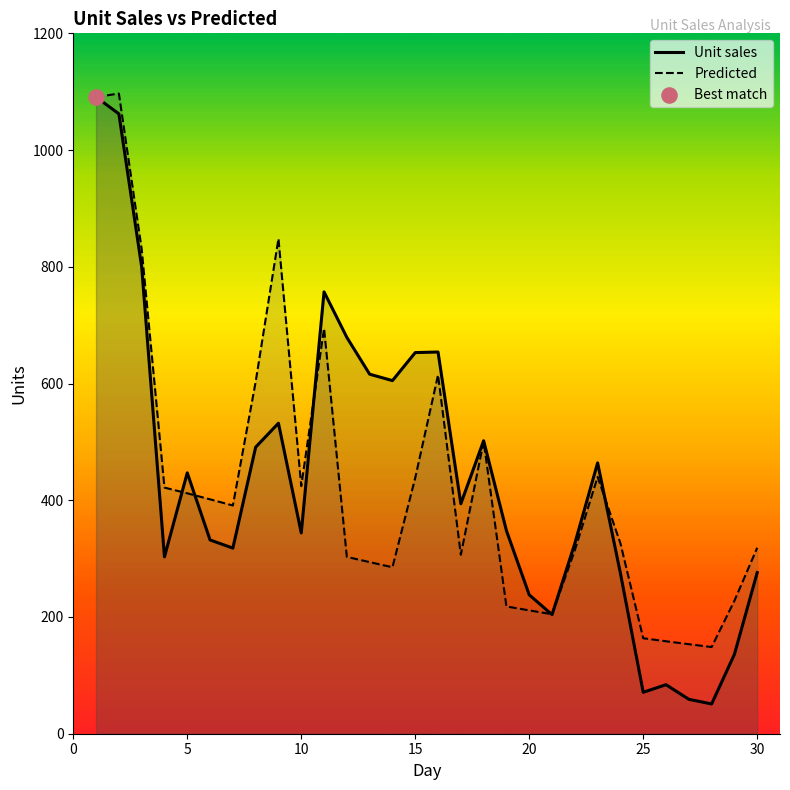

Which series contains the lowest Y value?

Unit sales